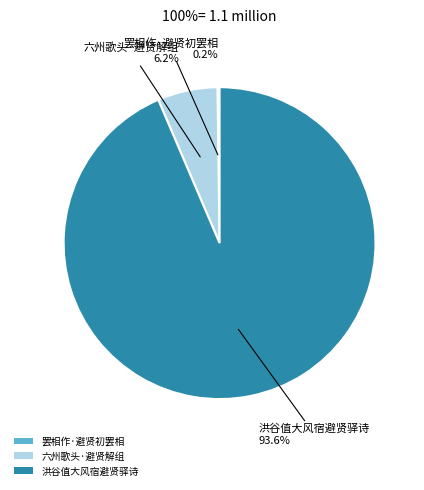

Does 洪谷值大风宿避贤驿诗 account for over 50% of the chart?

Yes